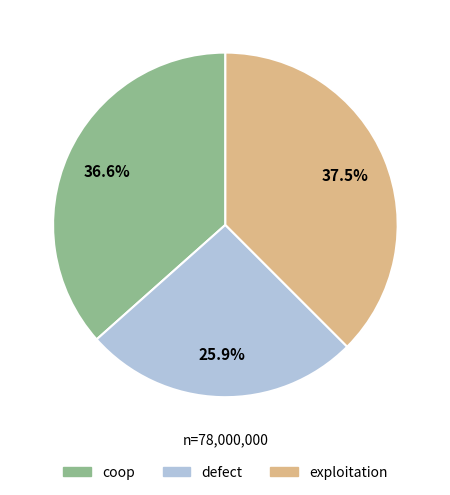

Between defect and exploitation, which is larger?

exploitation